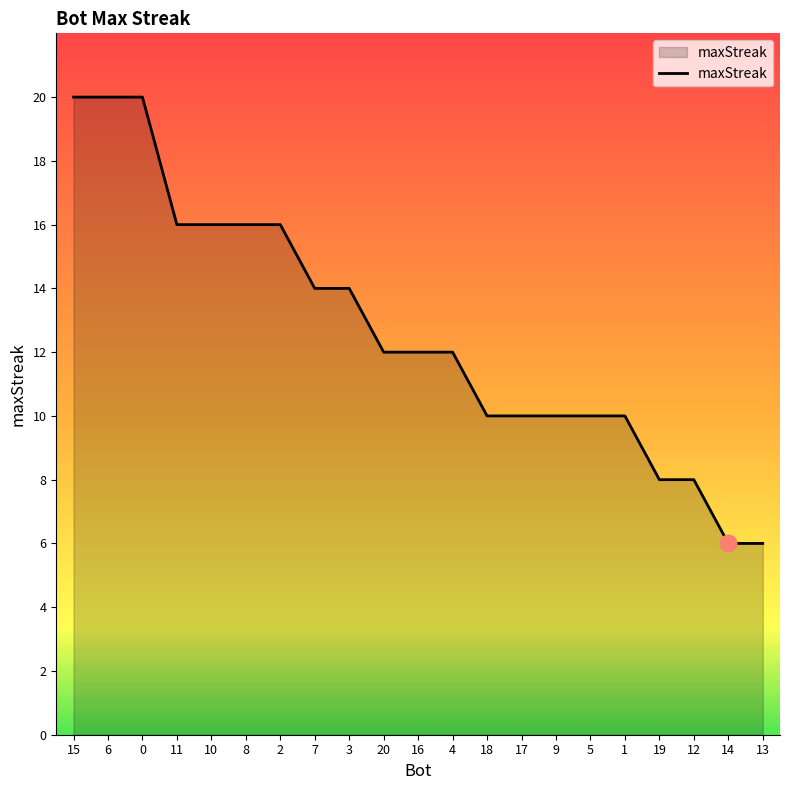

What is the difference between the values at 8 and 7?

2